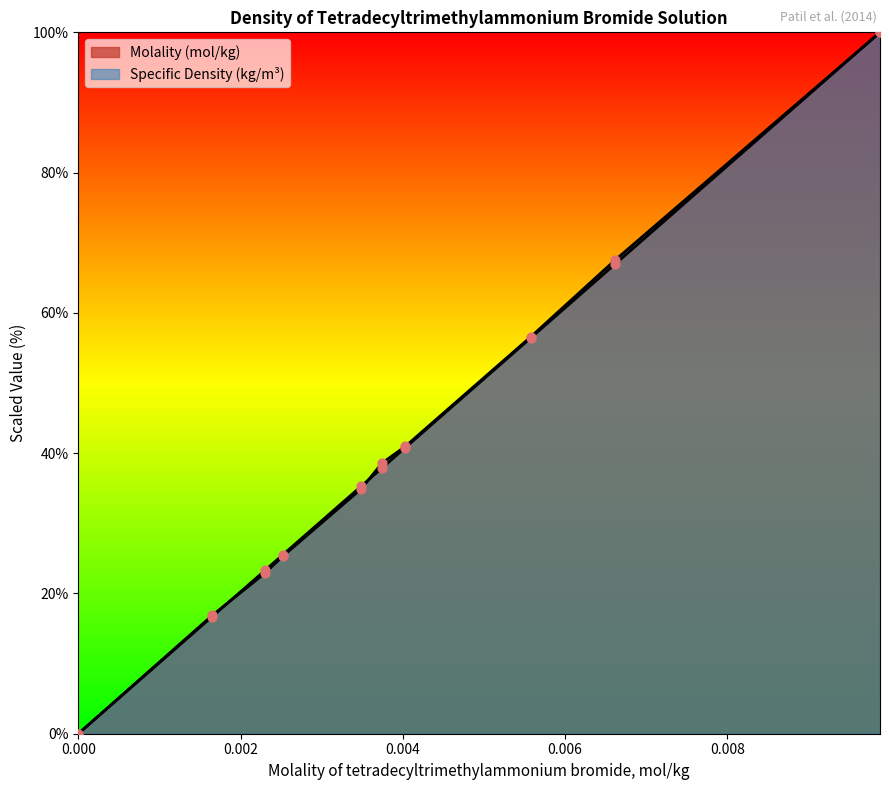

What is the total value across all series at 0.00165?

33.6